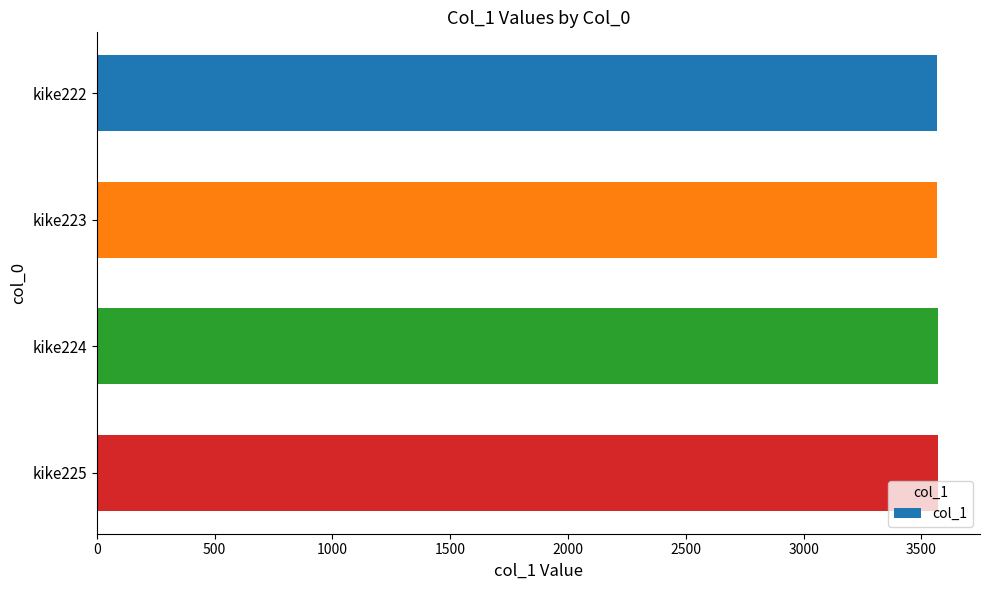

Approximately how many times larger is the value at kike222 compared to kike224?

1.0